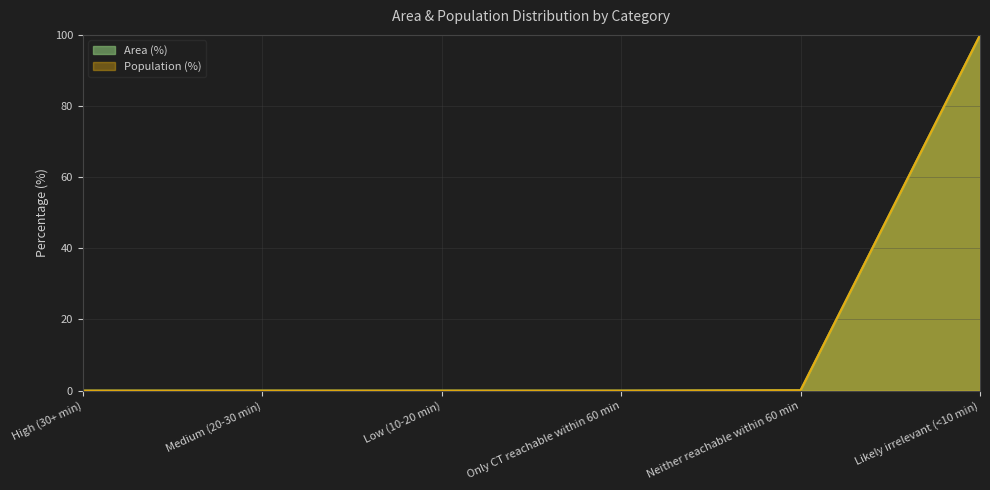

How many positive values does the Area (%) series have?

2